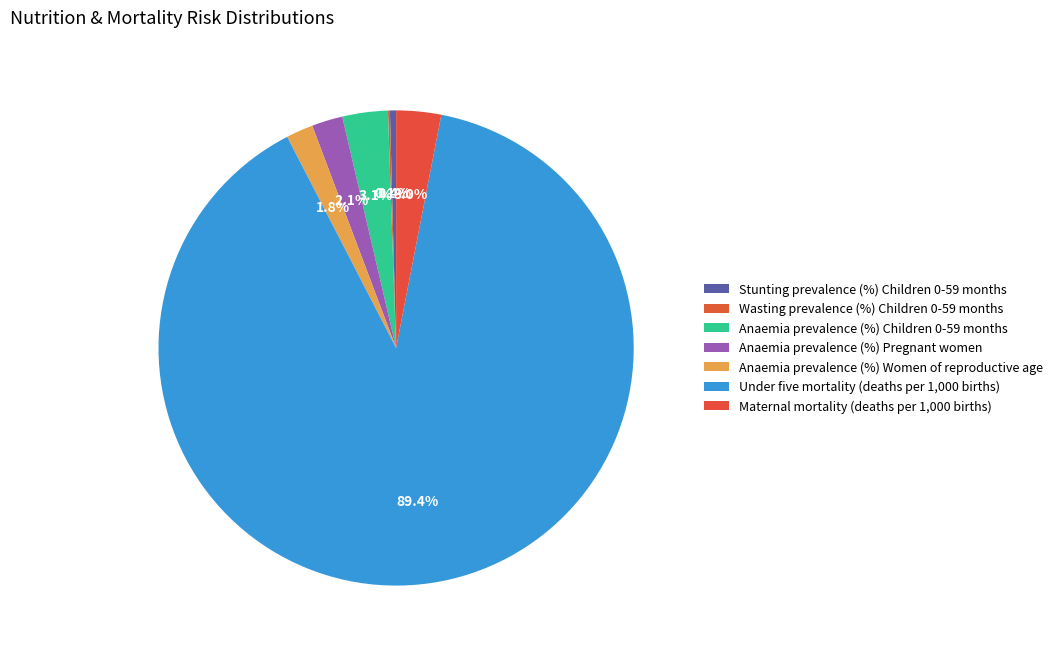

The Anaemia prevalence (%) Children 0-59 months slice represents 17% of the pie. True or false?

False